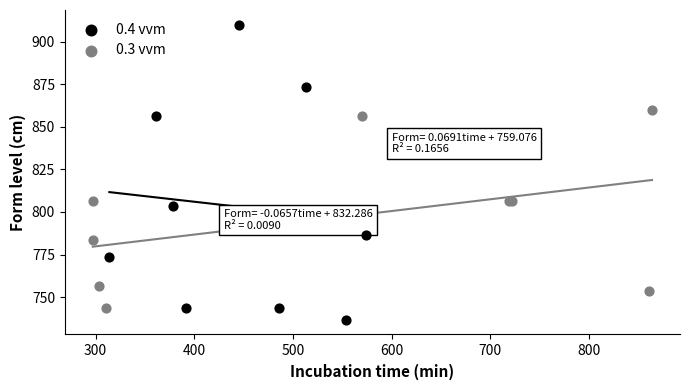

Which series reaches the maximum Y coordinate?

0.4 vvm